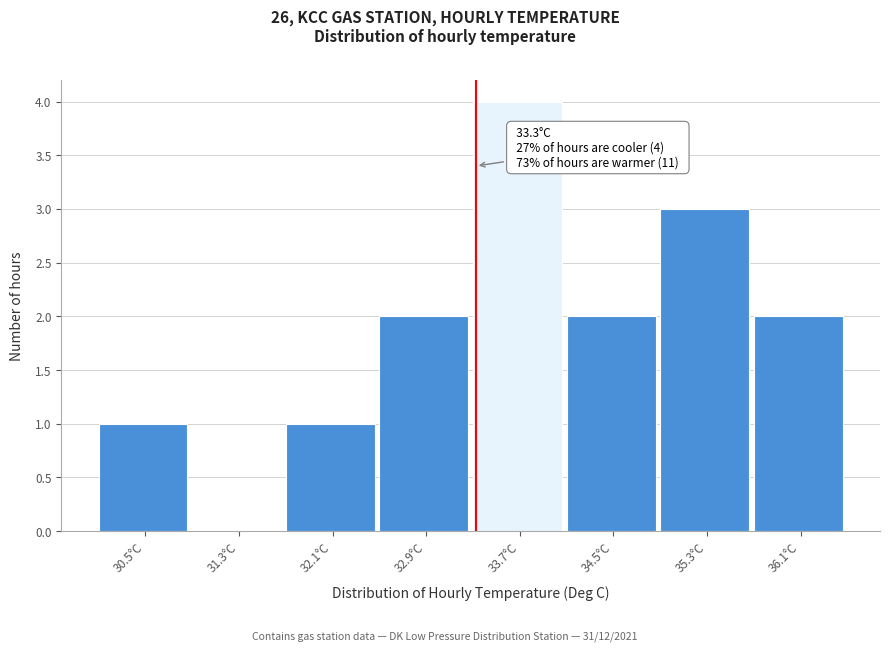

Which range on the x-axis has the tallest bar?

33.3 to 34.1